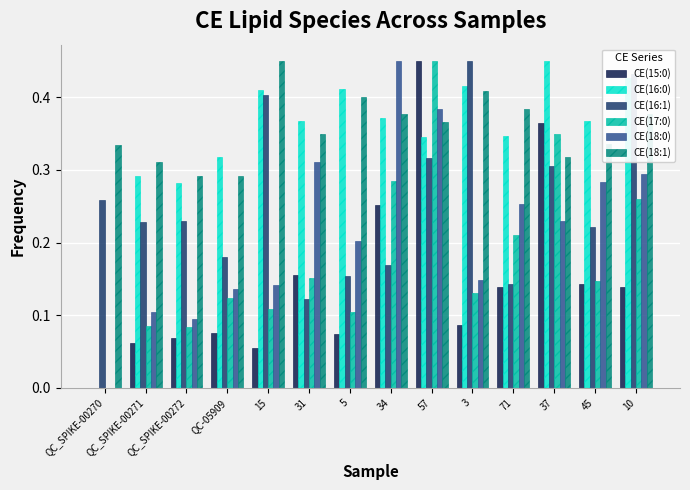

What are all the series names shown in the legend?

CE(15:0), CE(16:0), CE(16:1), CE(17:0), CE(18:0), CE(18:1)